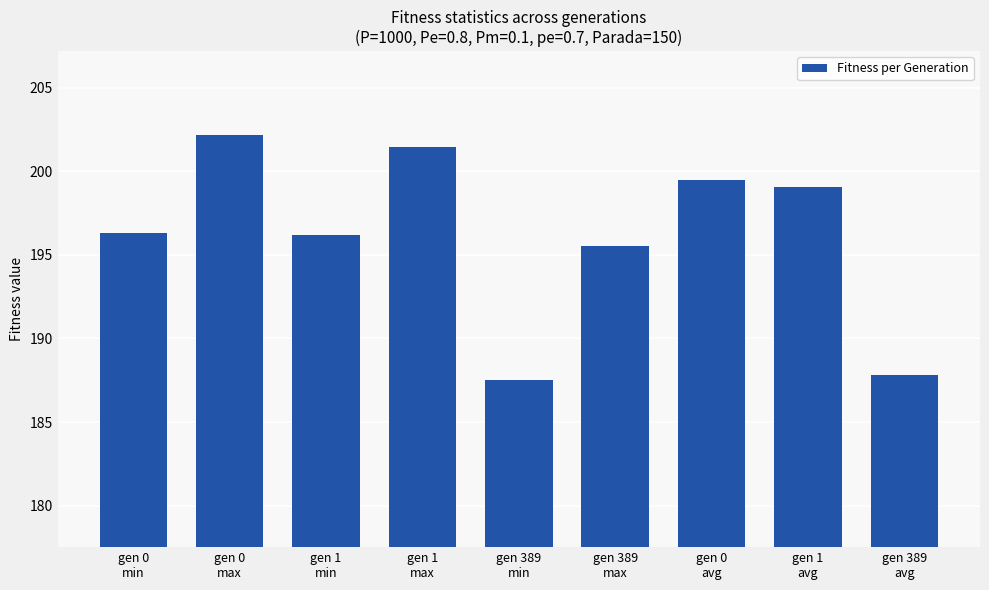

What is the sum of the values at gen 389
avg and gen 1
min?

384.0